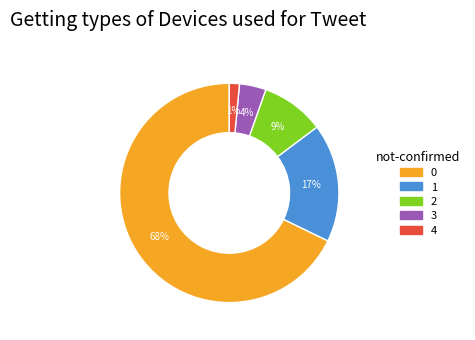

What is the ratio of the value at 2 to the value at 1?

0.5